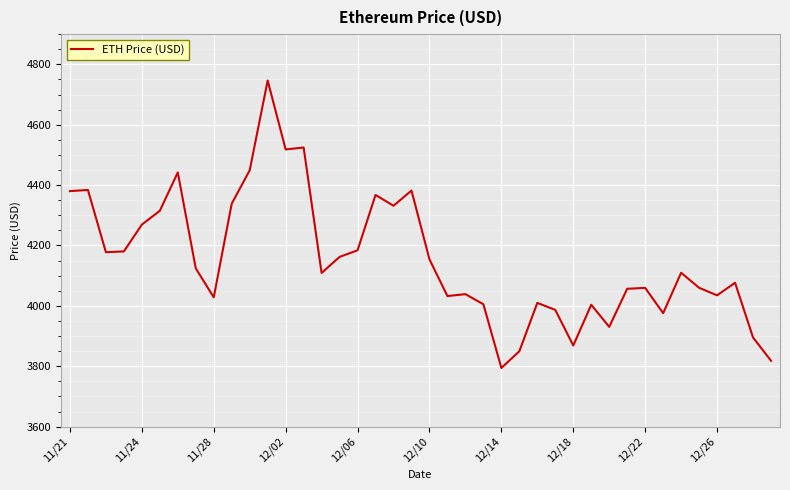

What is the difference between the maximum and minimum values?

952.1